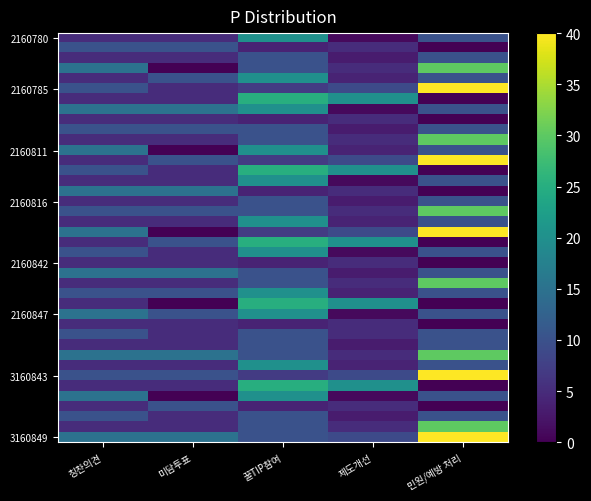

What is the total value across all series at 제도개선?

254